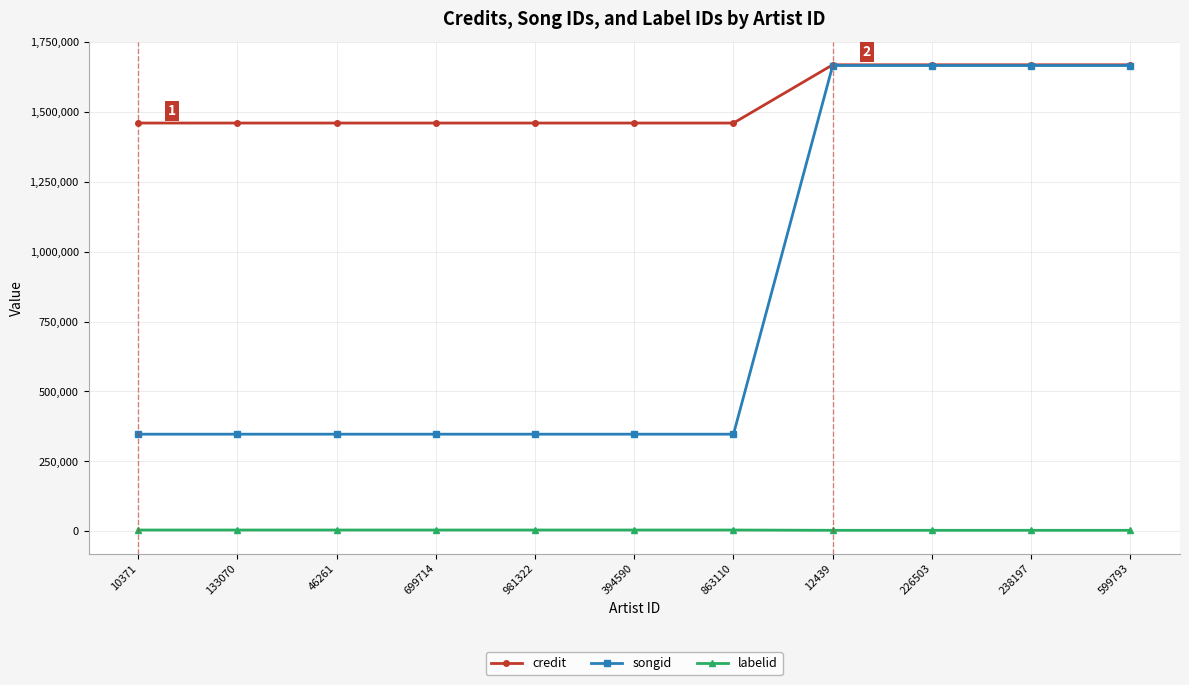

Does the chart display data point markers on the line(s)?

Yes